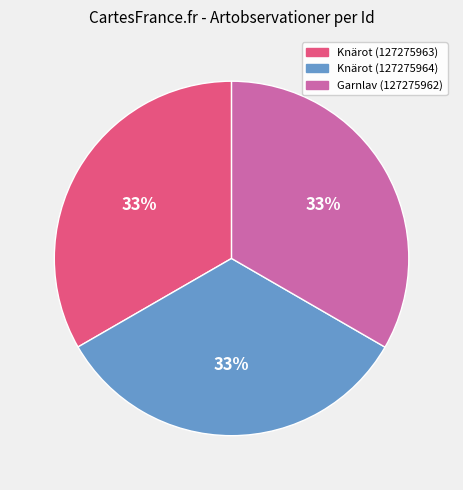

To the nearest percent, what is the combined percentage of Knärot (127275963) and Knärot (127275964)?

67%